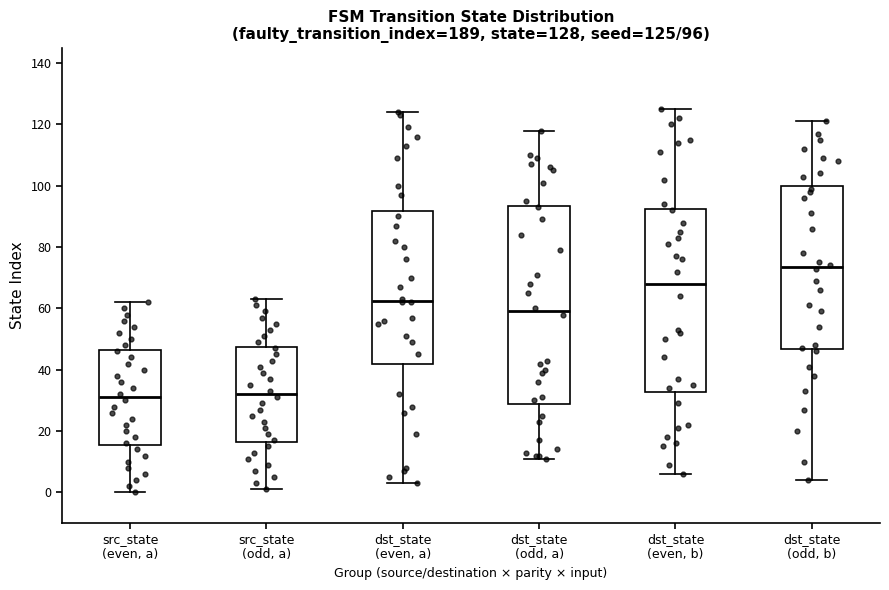

Comparing the boxes themselves (not the whiskers), which one is the tallest?

dst_state (odd, a)